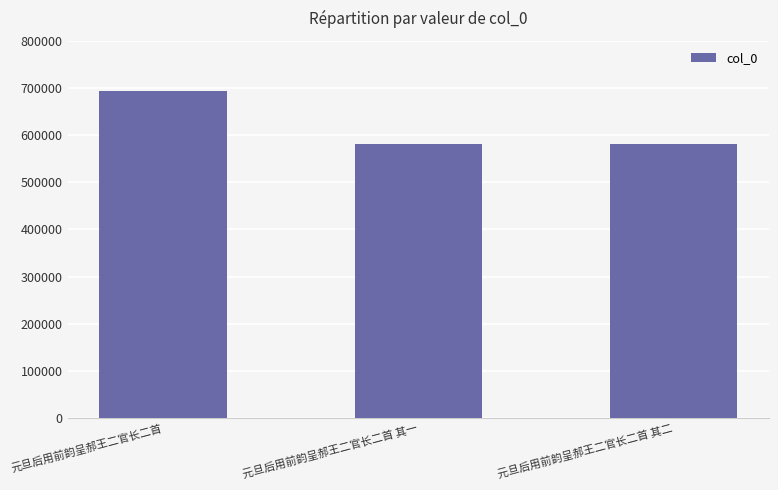

The value at 元旦后用前韵呈郝王二官长二首 其二 is 582045. True or false?

True